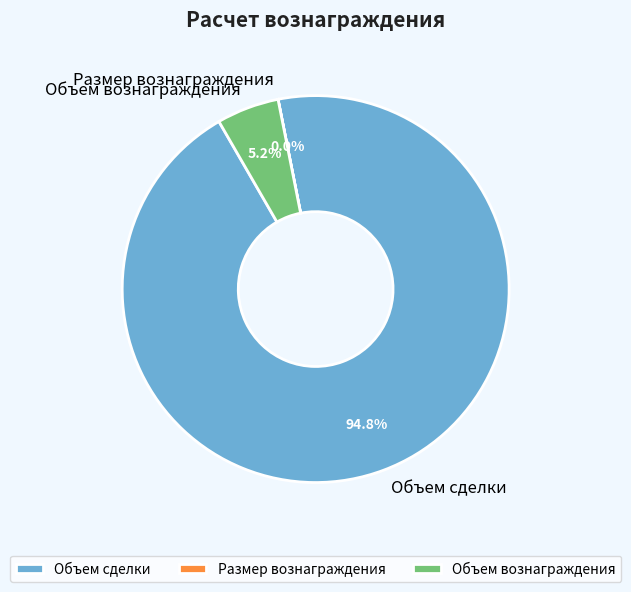

Approximately how many times larger is the value at Объем сделки compared to Объем вознаграждения?

18.2